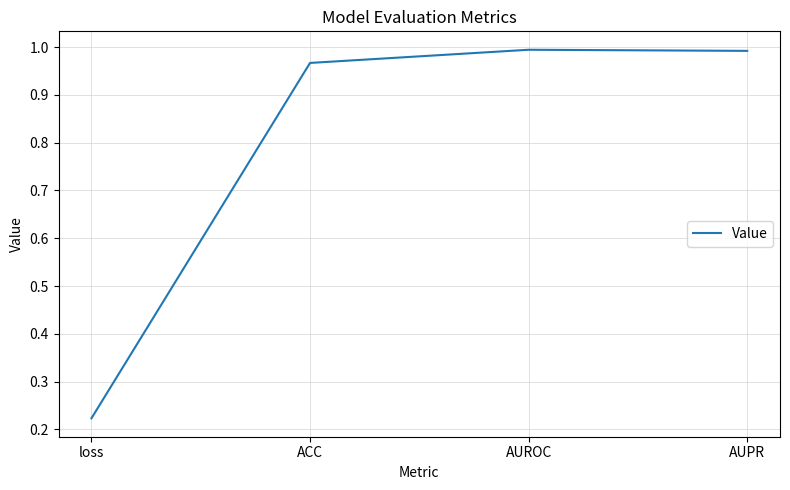

Which has a higher value, AUROC or loss?

AUROC